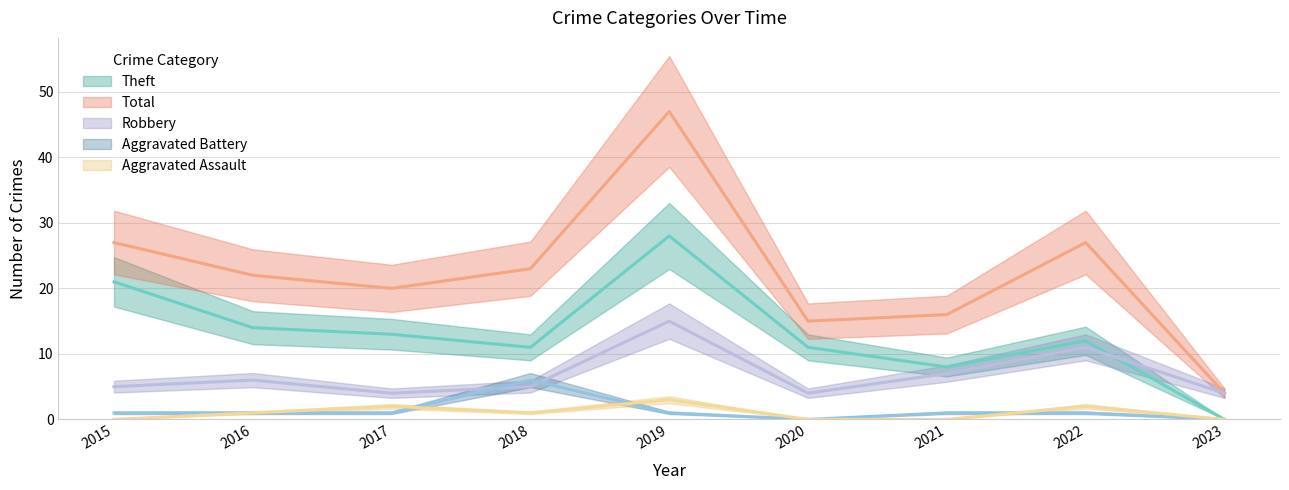

How many interior local peaks does the Aggravated Battery series have?

1